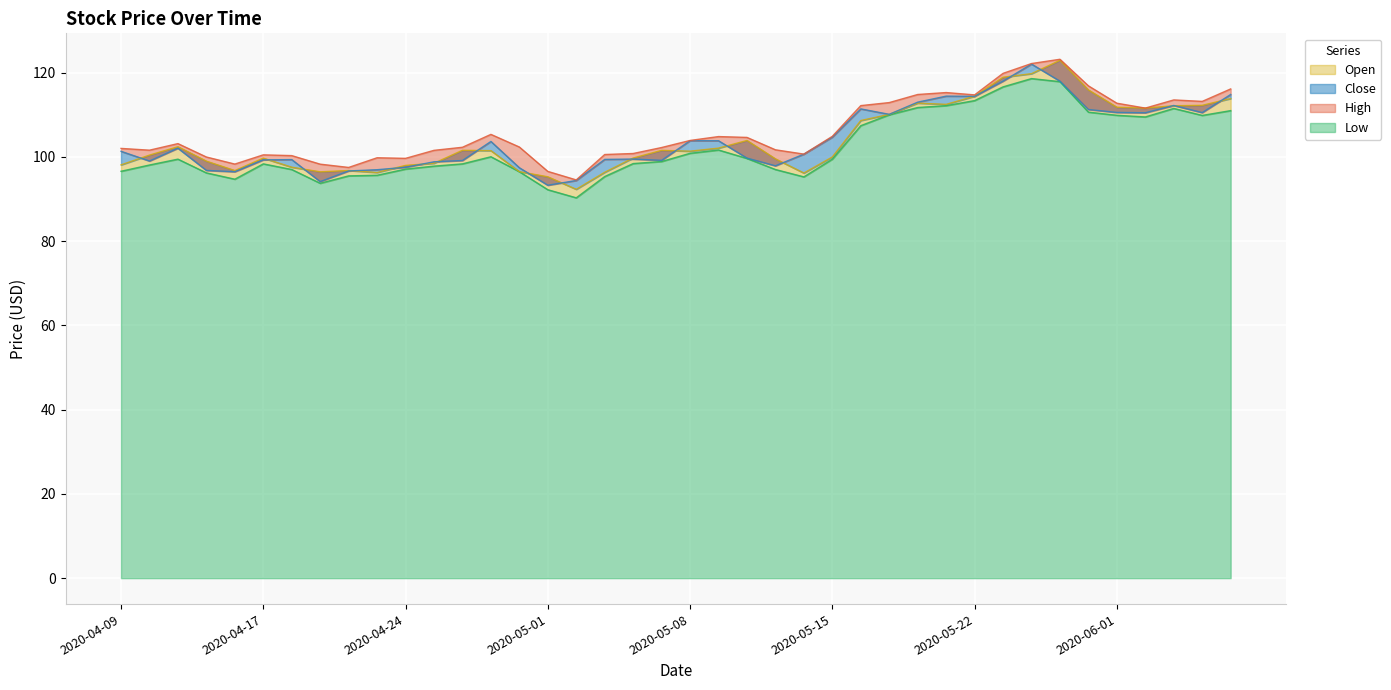

What is the sum of the Close values at 2020-05-06 and 2020-05-26?

217.5